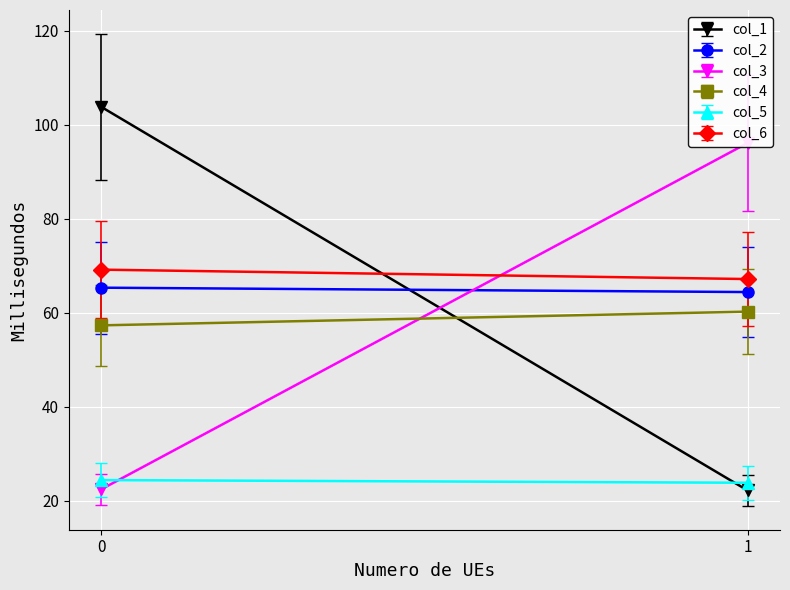

Which series has the widest spread of values?

col_1